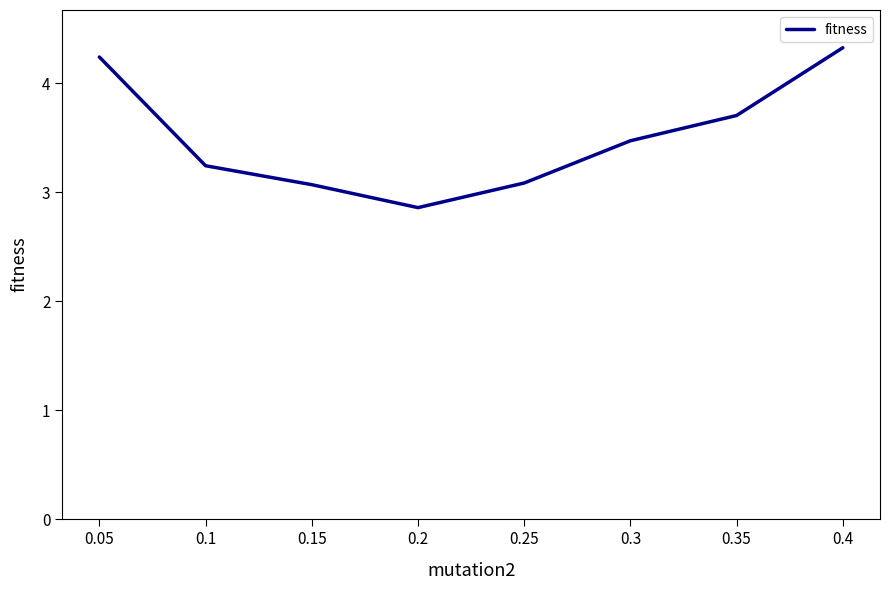

How many lines are shown in the chart?

1